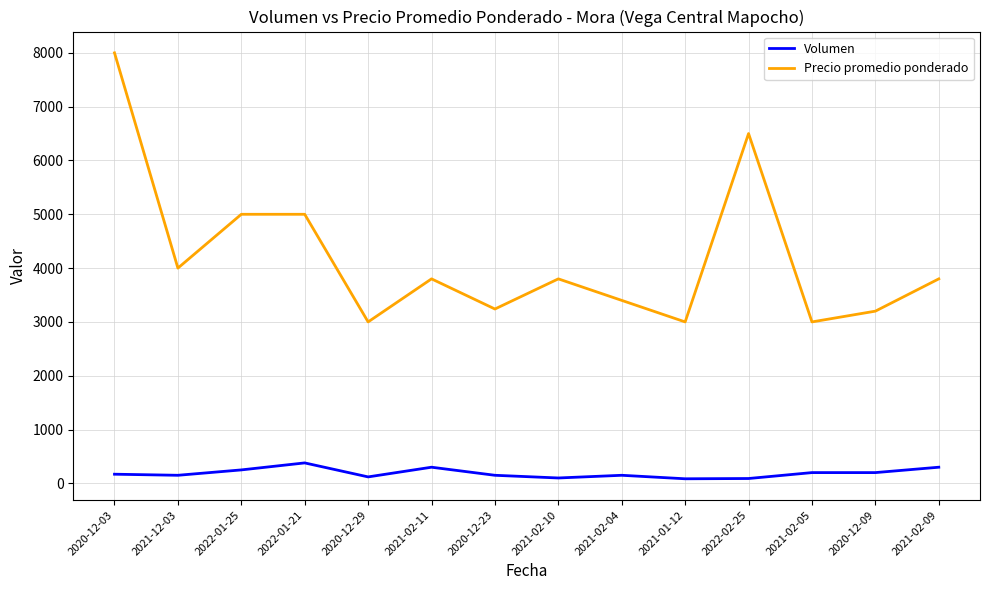

List the series in order of their overall mean, lowest first.

Volumen, Precio promedio ponderado